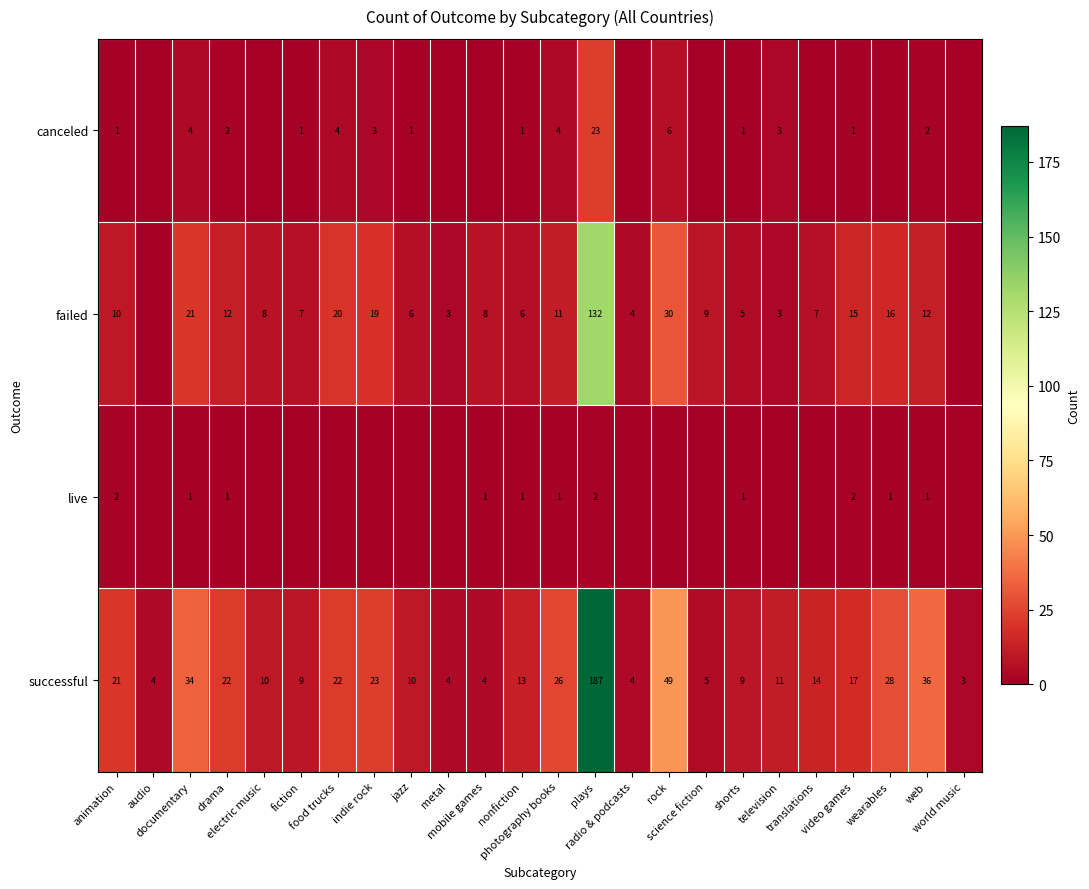

At which category is the sum across all series the highest?

plays